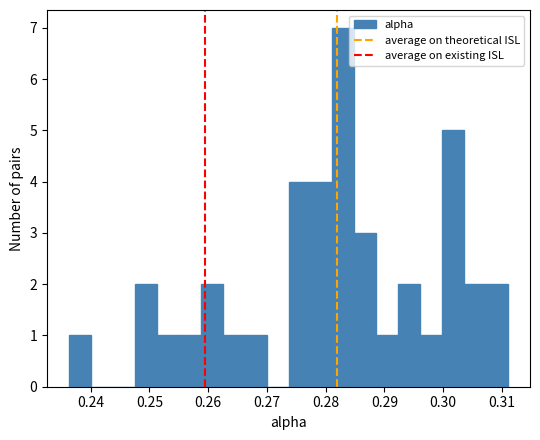

Around what value on the x-axis is the tallest bar? Give the approximate position of its centre, as read against the axis.

0.283